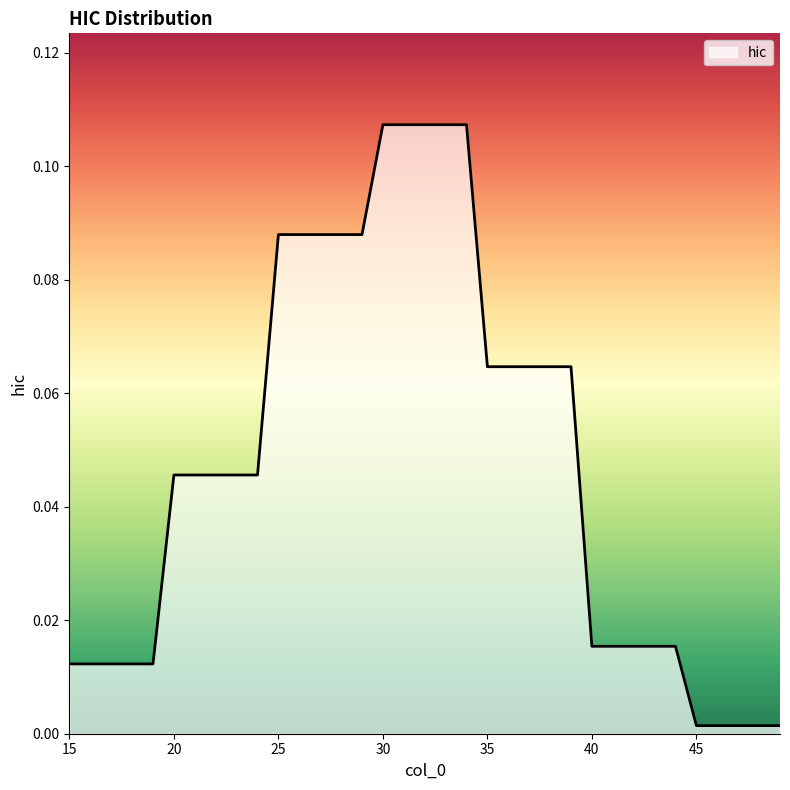

Is this an area chart (filled region under the line)?

Yes